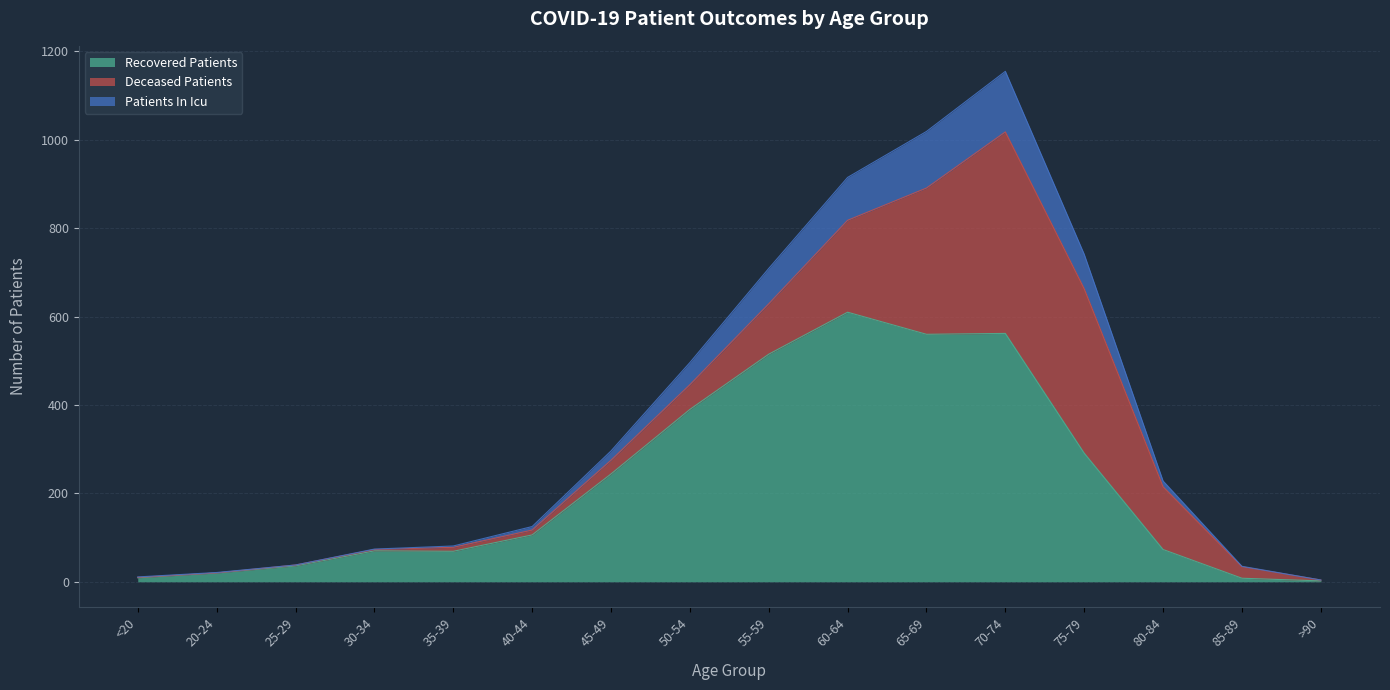

What is the smallest value displayed?

2